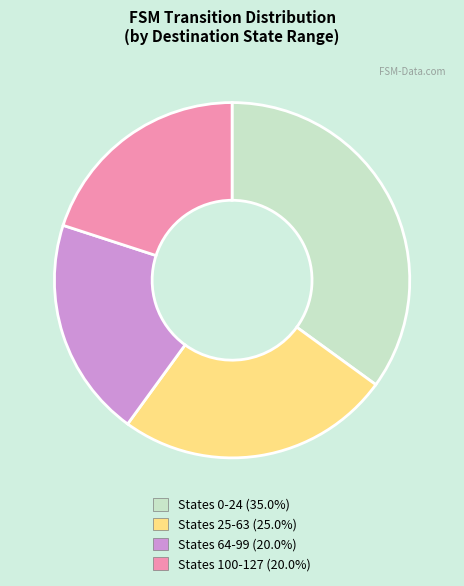

Is there a majority slice in this chart?

No